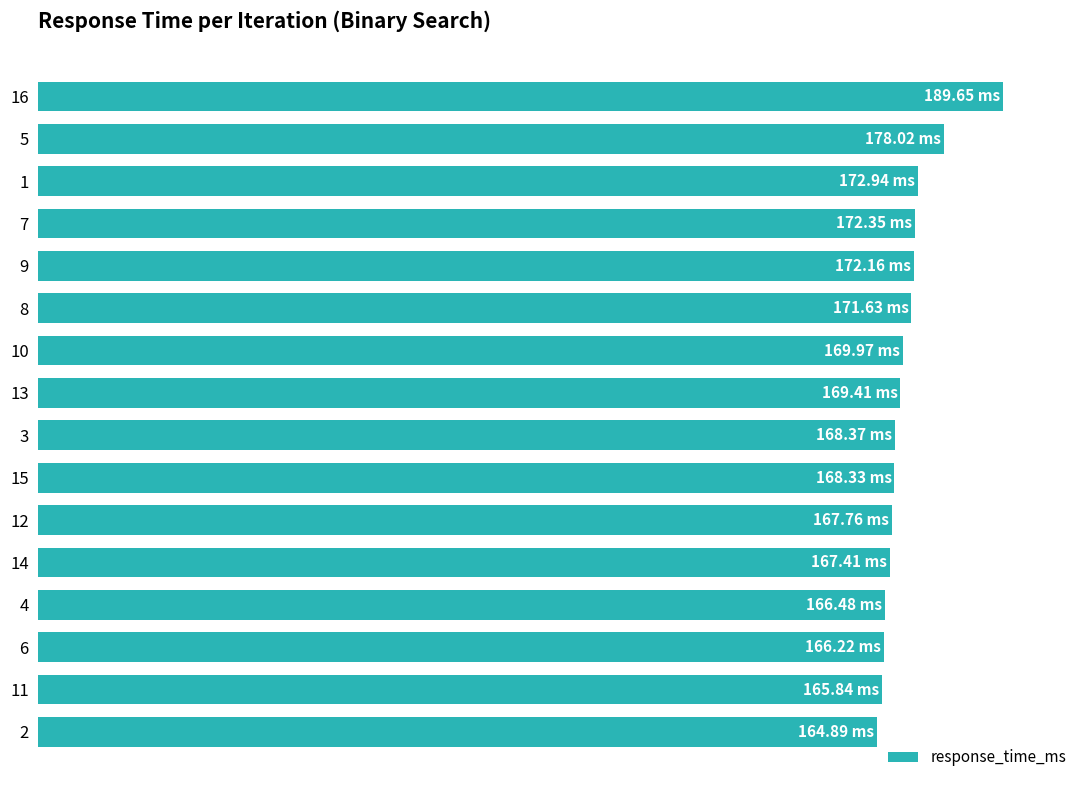

The value at 12 is 99.0. True or false?

False